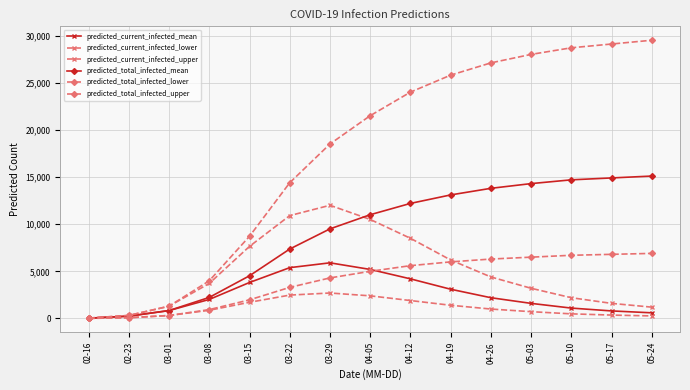

What is the value of the predicted_current_infected_upper point at the 8th from the left?

10500